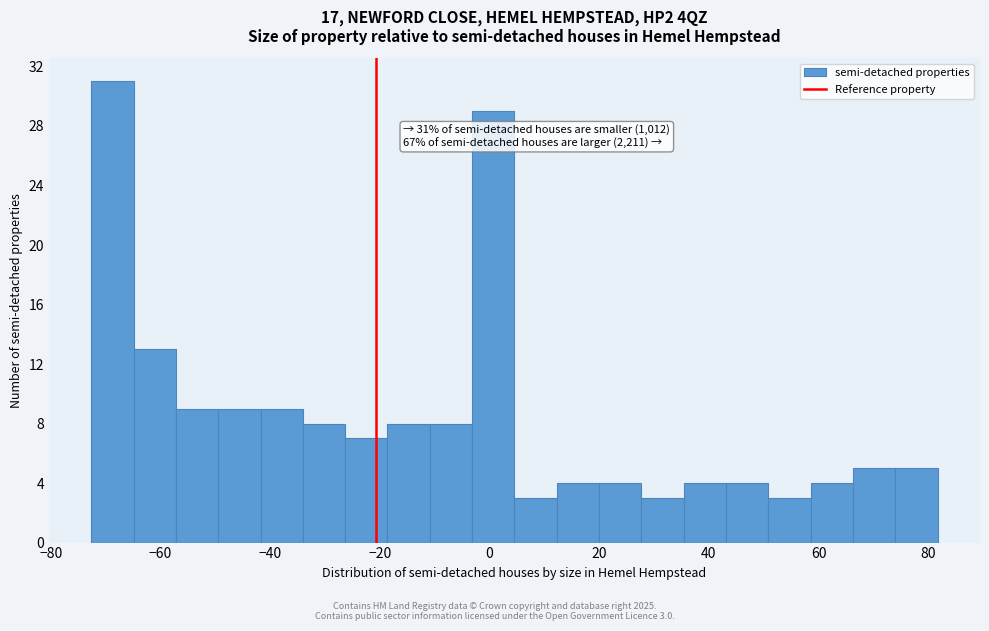

Around what value on the x-axis is the tallest bar? Give the approximate position of its centre, as read against the axis.

-68